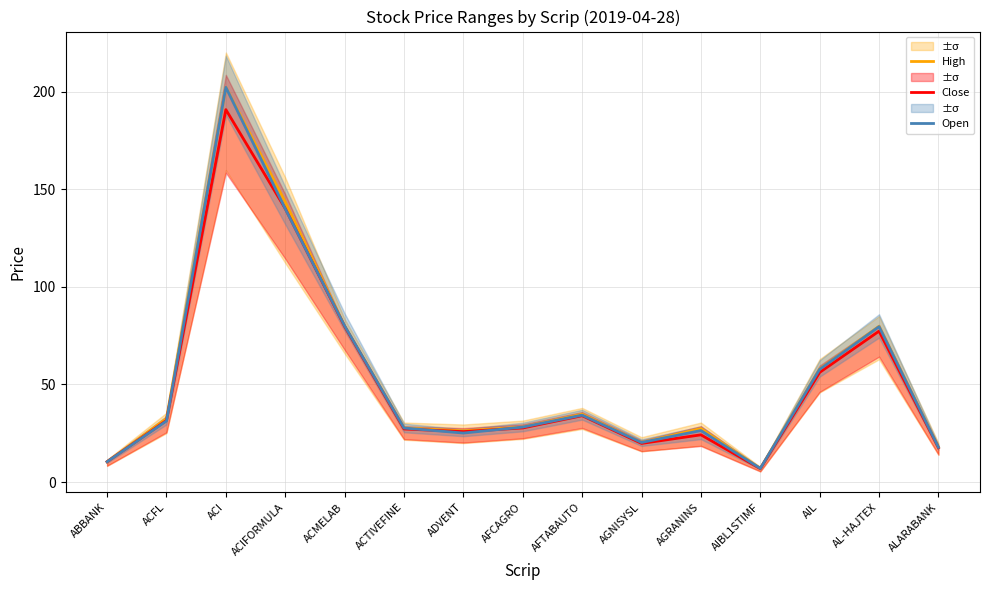

Read the High value at AGRANINS.

27.4